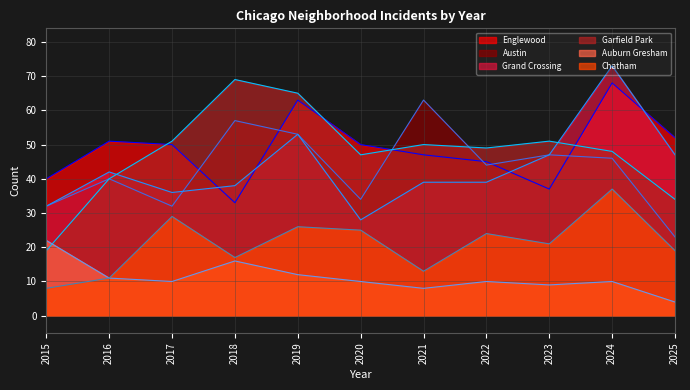

At which category is the sum across all series the highest?

2024